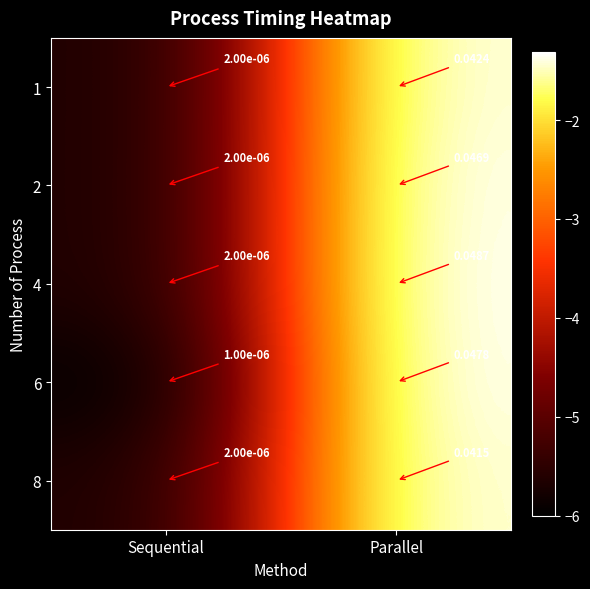

Is the value of 1 at Parallel greater than the value of 4 at Parallel?

No